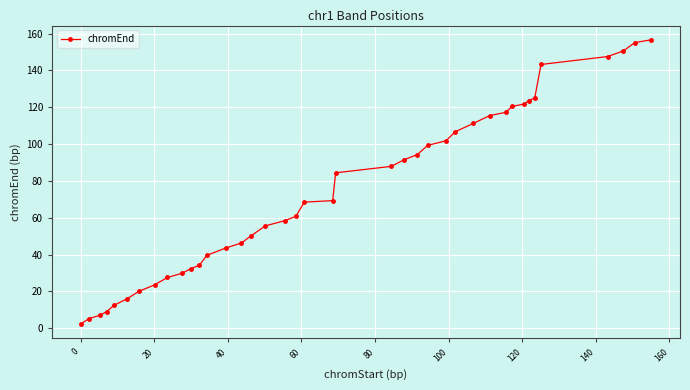

What is the difference between the maximum and minimum values?

154.3